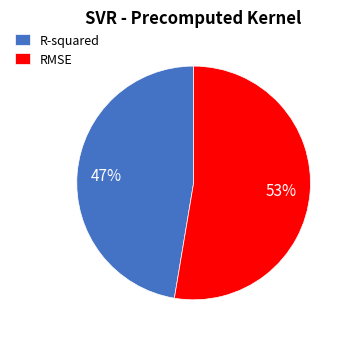

Between R-squared and RMSE, which is larger?

RMSE